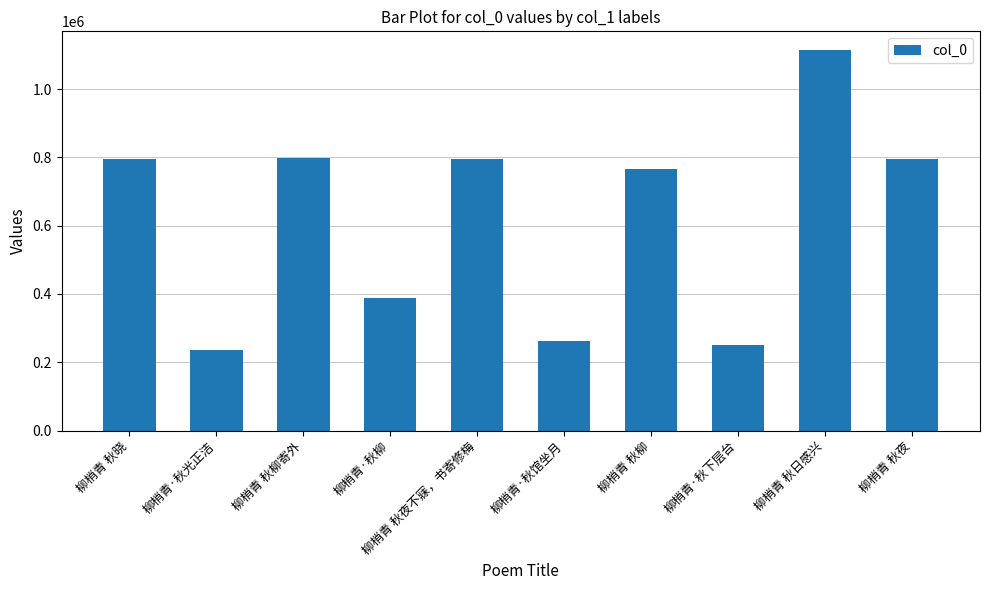

How many data points are less than 794905?

5